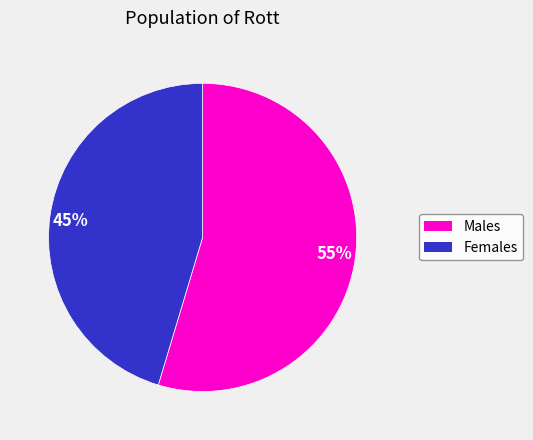

How many slices are in this pie chart?

2